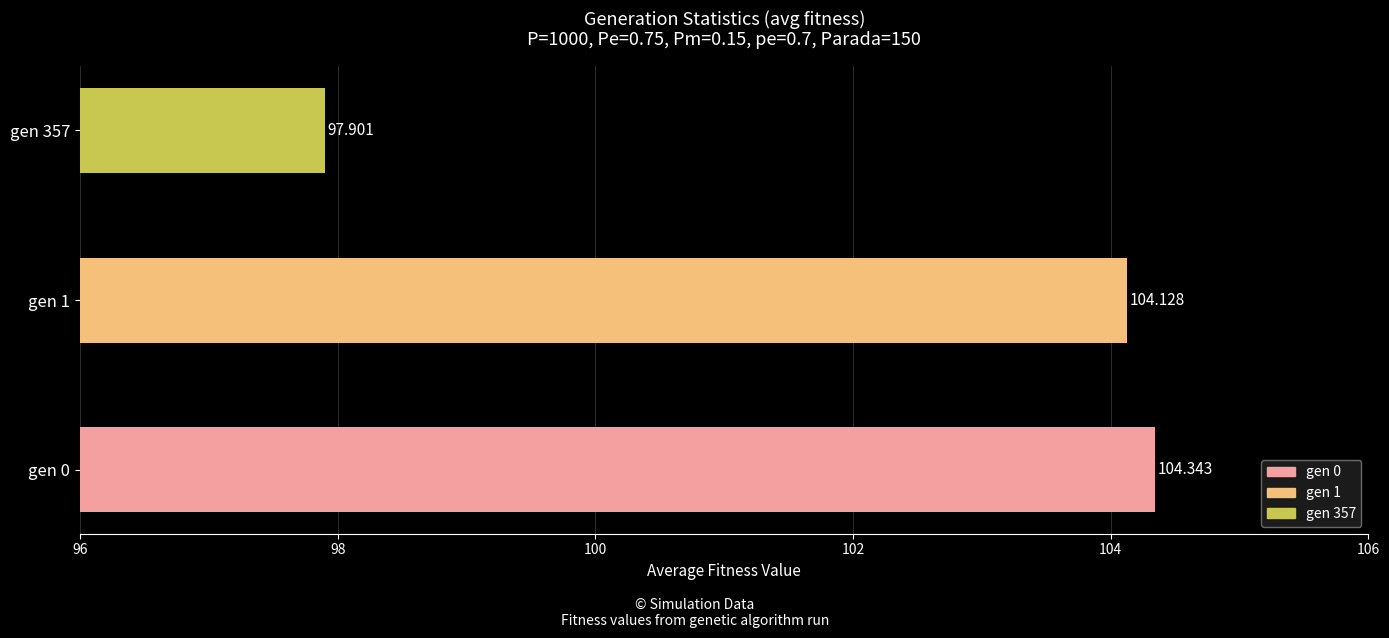

Count the number of values greater than 104.

2